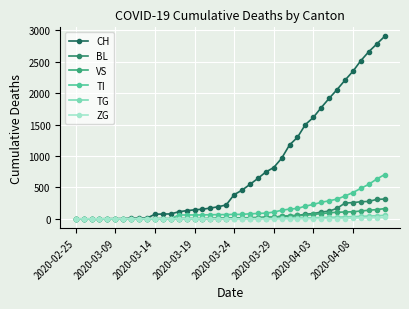

At which label does CH first exceed 384?

21